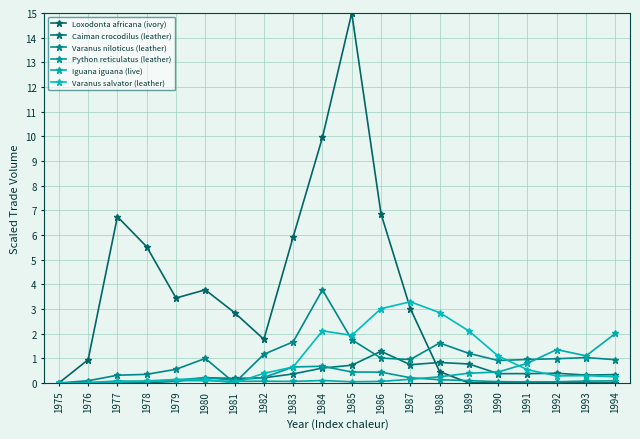

Reading right to left, list all the values displayed in this chart.

Loxodonta africana (ivory): 0.0	0.0	0.0	0.0	0.0	0.0	0.5	3.0	6.9	15.0	10.0	5.9	1.8	2.8	3.8	3.4	5.5	6.7	0.9	0.0
Caiman crocodilus (leather): 0.3	0.3	0.4	0.4	0.4	0.8	0.8	0.7	1.3	0.7	0.6	0.4	0.2	0.2	0.2	0.1	0.0	0.0	0.0	0.0
Varanus niloticus (leather): 0.9	1.0	1.0	1.0	0.9	1.2	1.6	1.0	1.0	1.8	3.8	1.7	1.2	0.0	1.0	0.6	0.4	0.3	0.1	0.0
Python reticulatus (leather): 0.1	0.1	0.0	0.0	0.1	0.1	0.1	0.2	0.4	0.4	0.7	0.6	0.2	0.1	0.2	0.1	0.1	0.0	0.0	0.0
Iguana iguana (live): 2.0	1.1	1.4	0.8	0.4	0.4	0.3	0.2	0.1	0.0	0.1	0.1	0.1	0.1	0.1	0.1	0.1	0.1	0.0	0.0
Varanus salvator (leather): 0.3	0.3	0.3	0.5	1.1	2.1	2.9	3.3	3.0	1.9	2.1	0.6	0.4	0.0	0.1	0.1	0.1	0.0	0.0	0.0